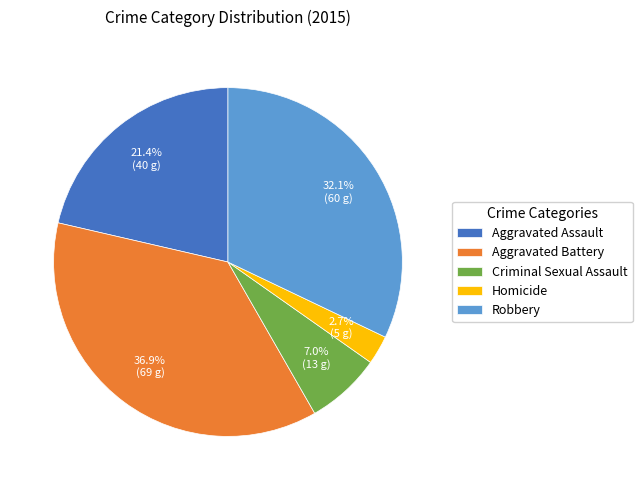

What is the ratio of the value at Aggravated Battery to the value at Aggravated Assault?

1.7